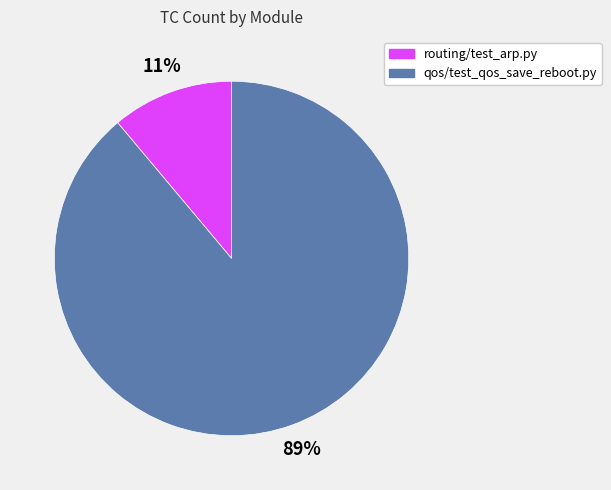

How many slices are in this pie chart?

2